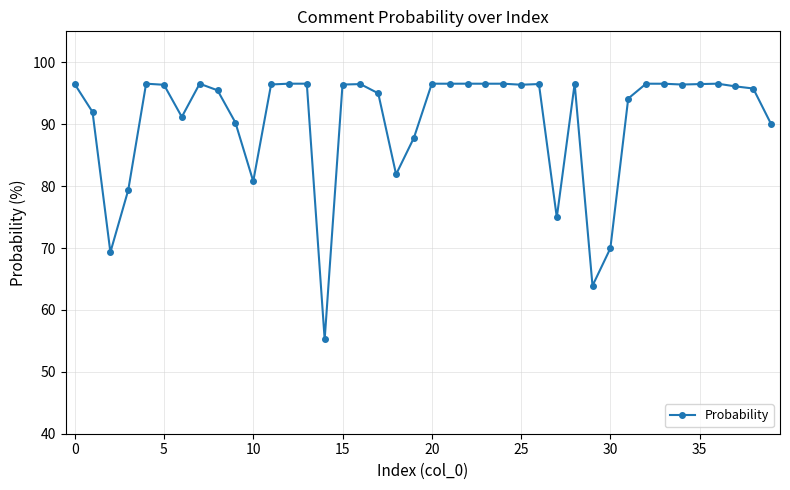

What is the difference between the second highest and second lowest values?

32.6